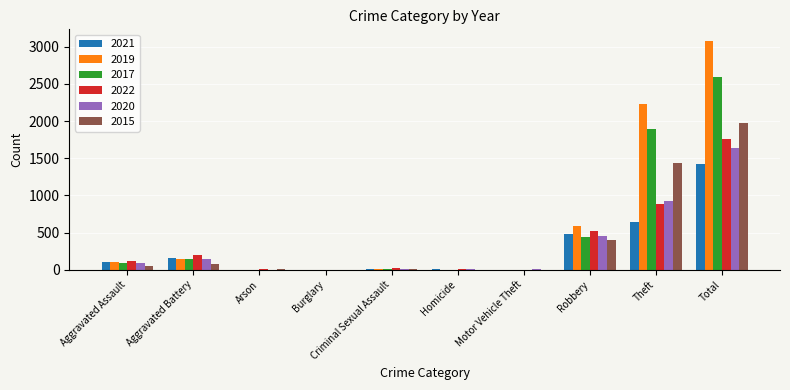

The 2022 series shows 5 at Arson. True or false?

True